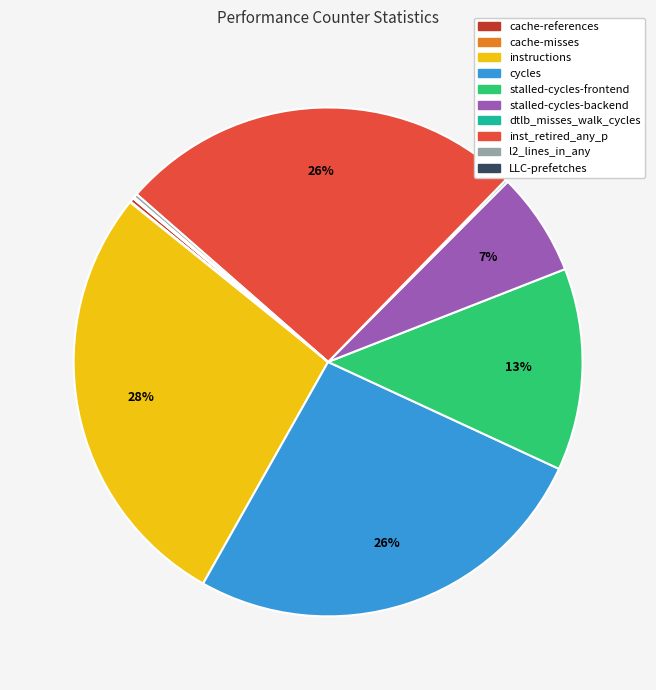

The cycles slice represents 20% of the pie. True or false?

False